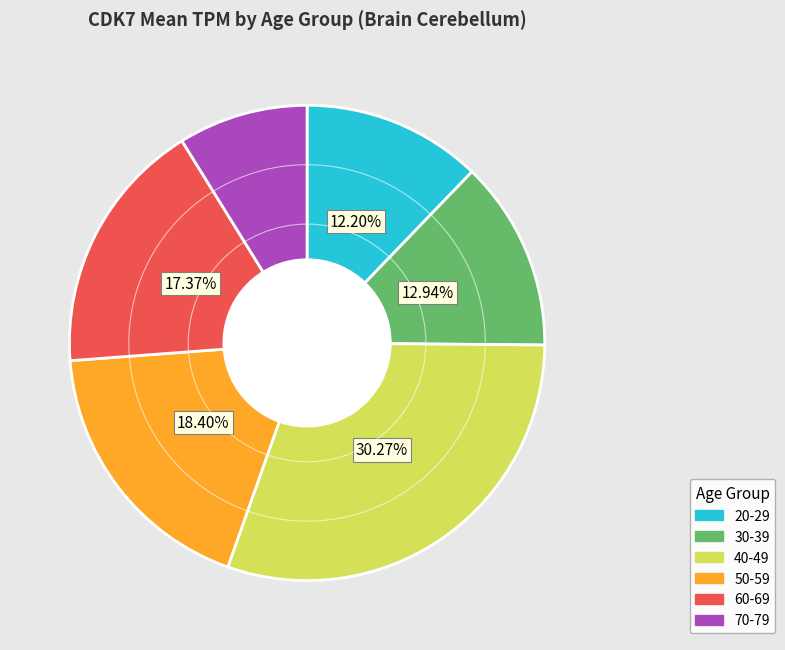

Does 70-79 account for over 50% of the chart?

No